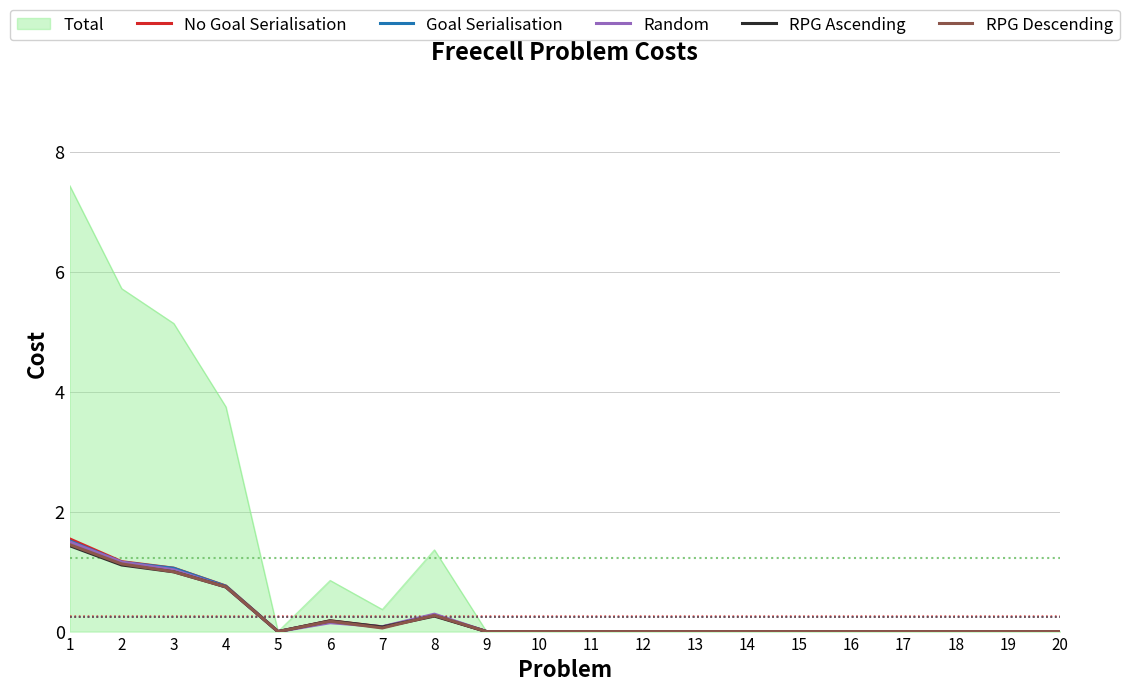

What is the sum of all No Goal Serialisation values?

5.1